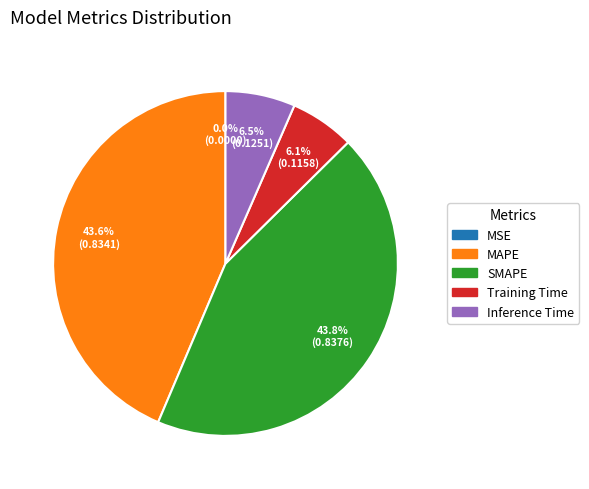

The MAPE slice represents 44% of the pie. True or false?

True